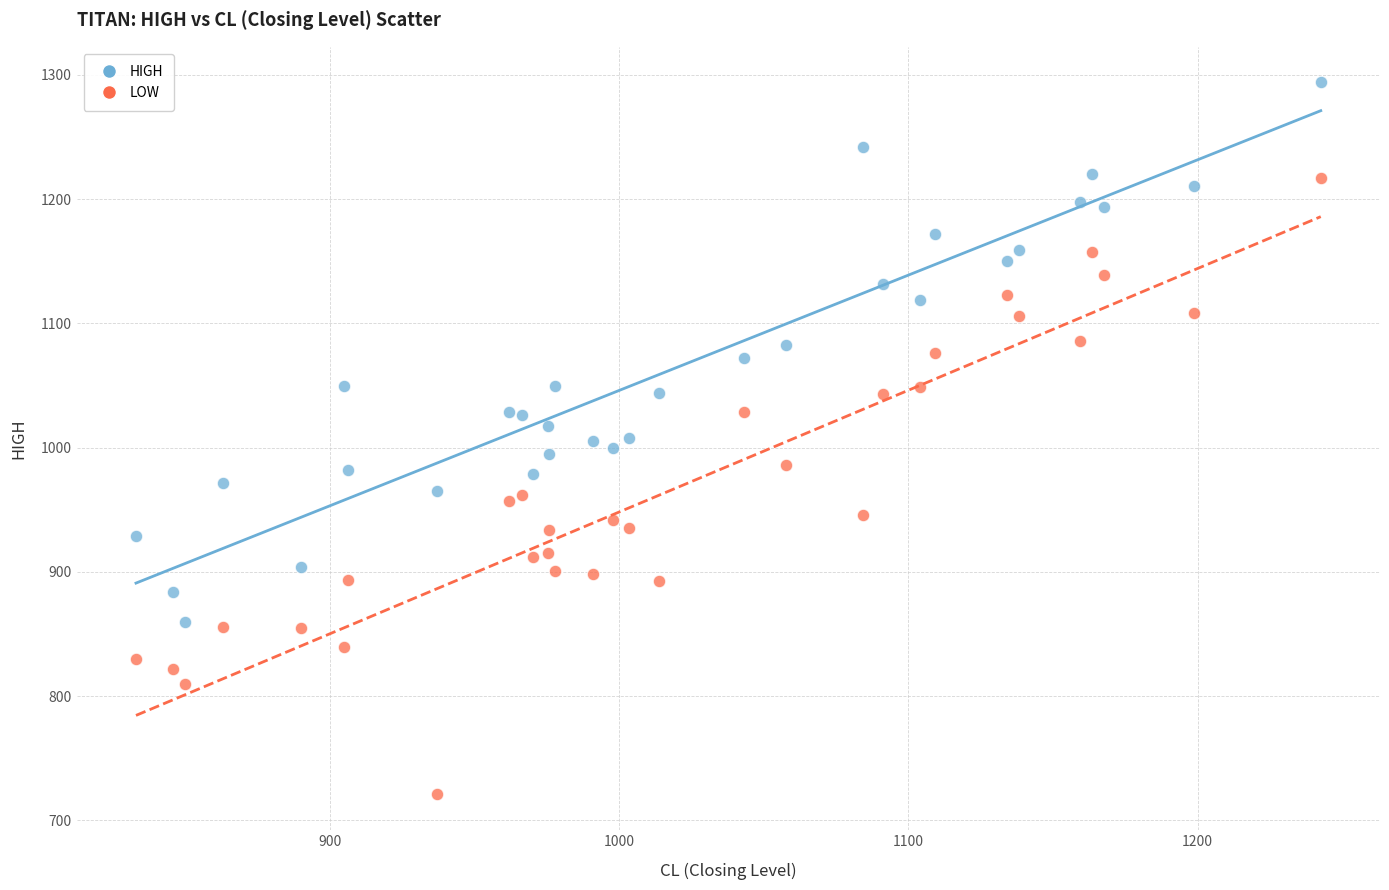

Which series contains the highest Y value?

HIGH